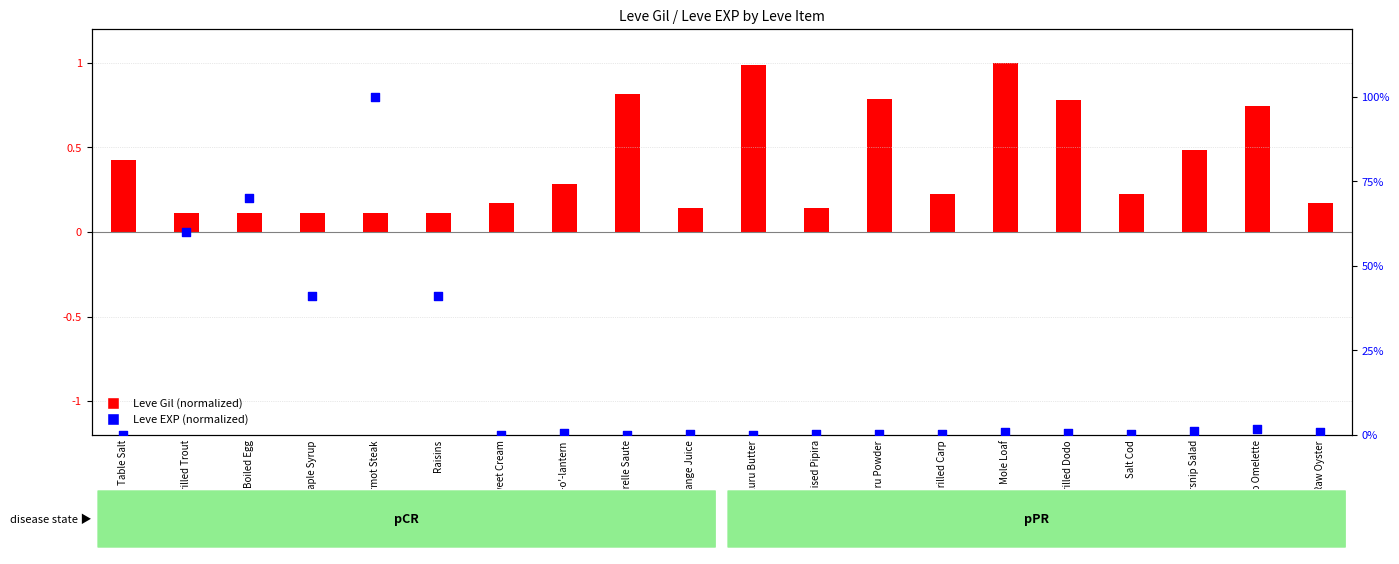

Is the value of Leve EXP (normalized) at Grilled Trout greater than the value of Leve Gil (normalized) at Jack-o'-lantern?

Yes